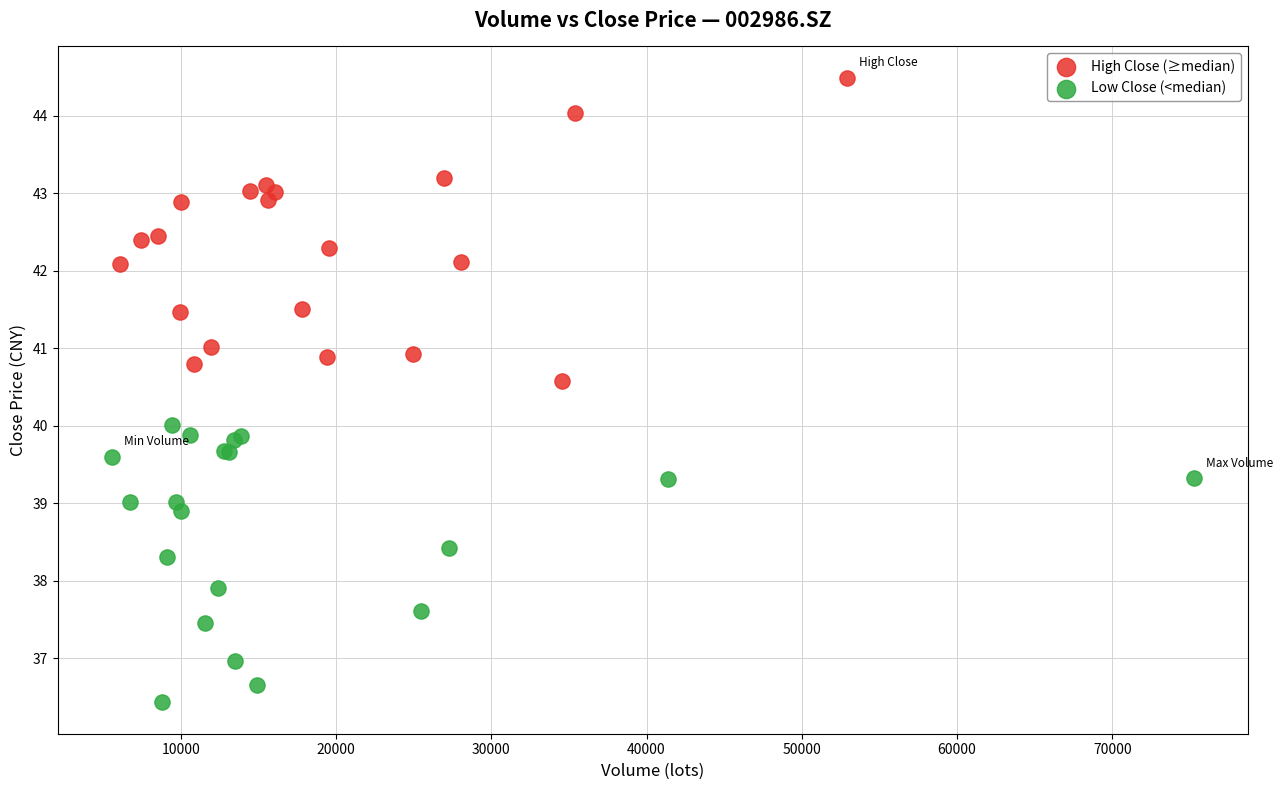

Which series has the largest Y range (max minus min)?

High Close (≥median)